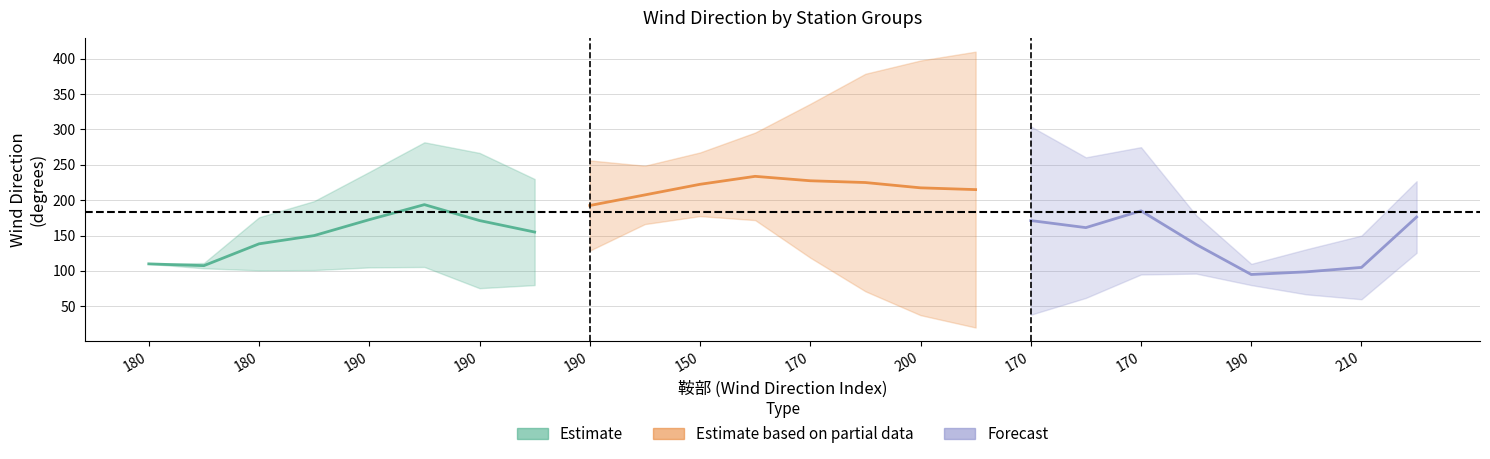

True or false: Estimate based on partial data and Forecast cross at least once.

False